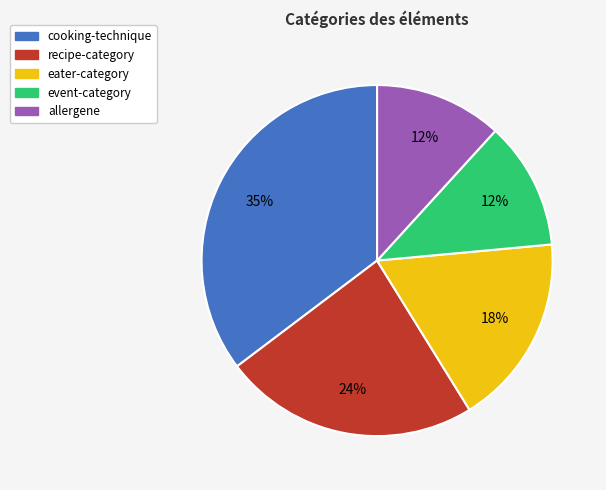

To the nearest percent, what is the difference between the eater-category and event-category slice percentages?

6%